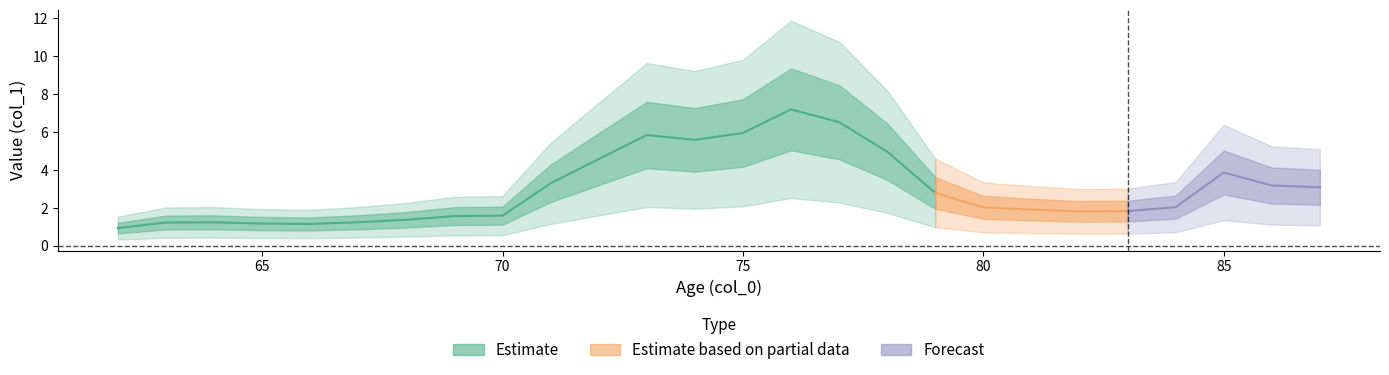

How many interior local valleys (lower than both neighbors) does the data have?

3